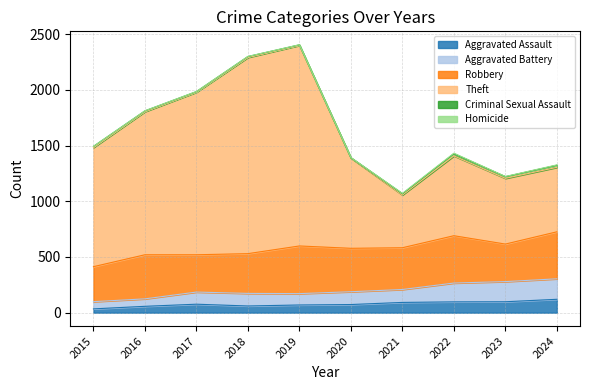

True or false: Theft and Aggravated Assault cross at least once.

False